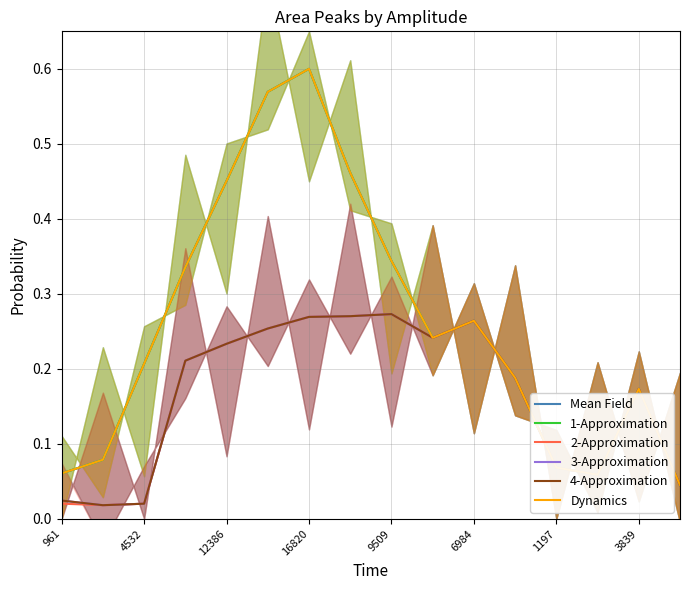

Is it true that Dynamics equals 0.1 at 11?

False